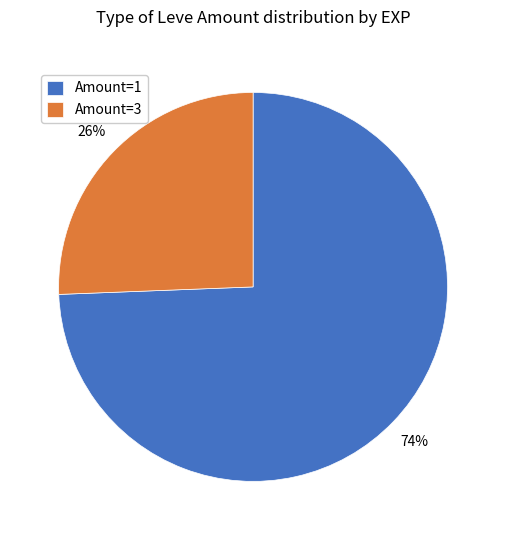

To the nearest percent, what percentage of the pie is Amount=3?

26%